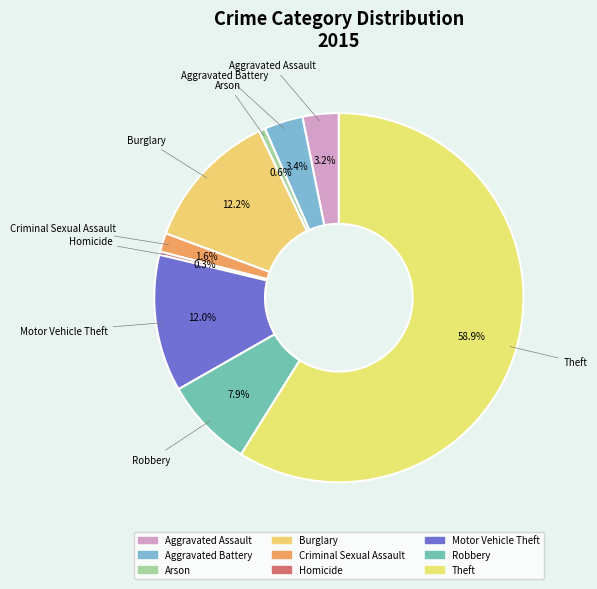

Is the sum of Theft and Motor Vehicle Theft greater than half?

Yes